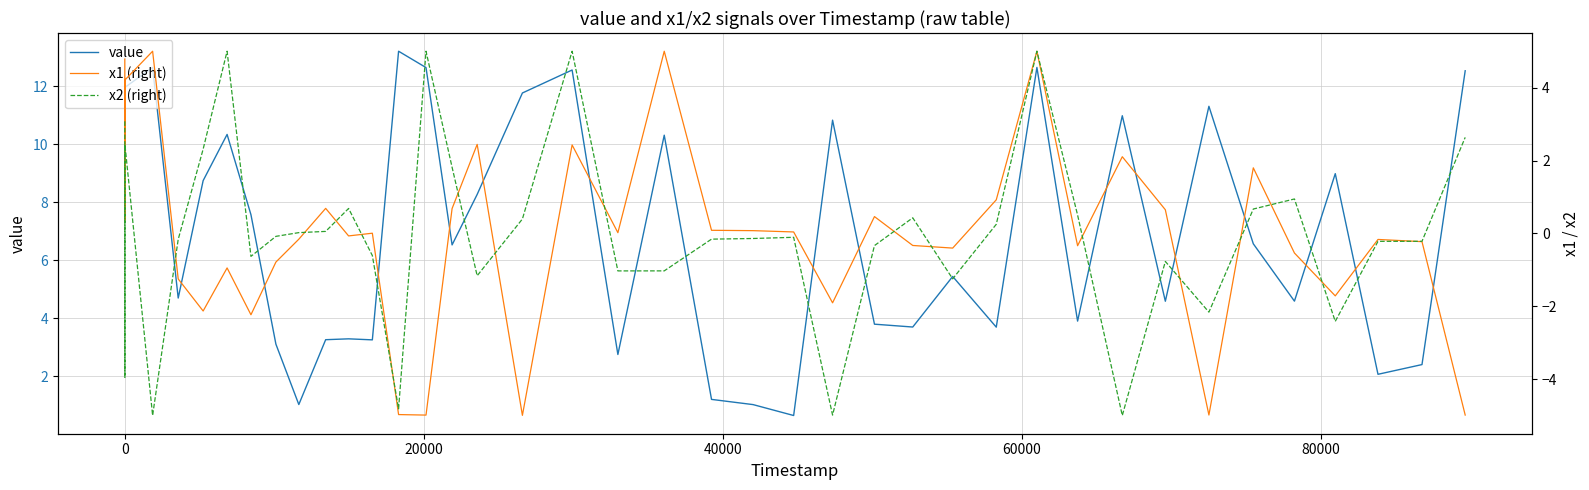

What is the highest value of the value series?

13.2